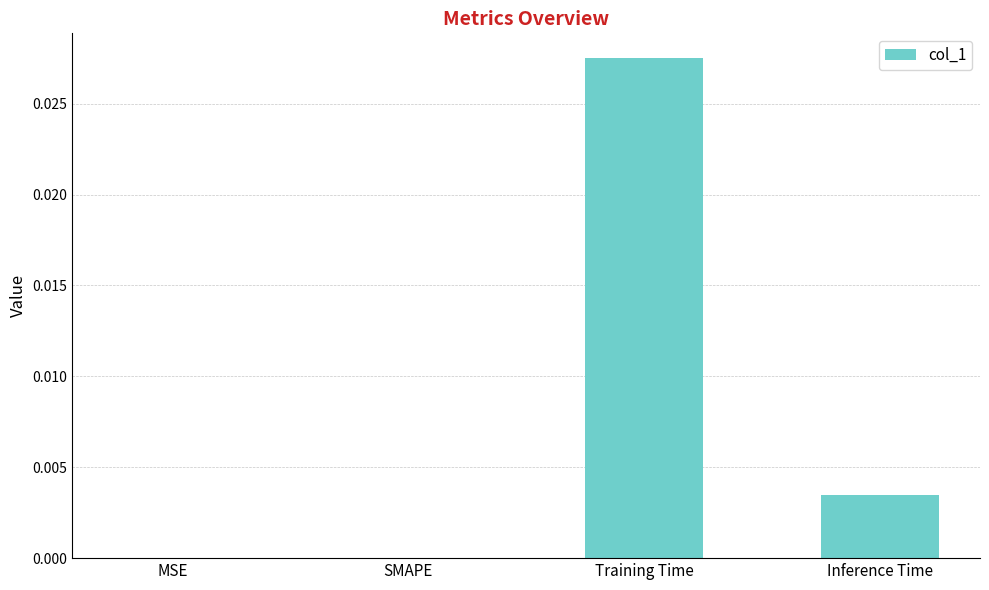

Is it true that the value at MSE is 0.0?

True